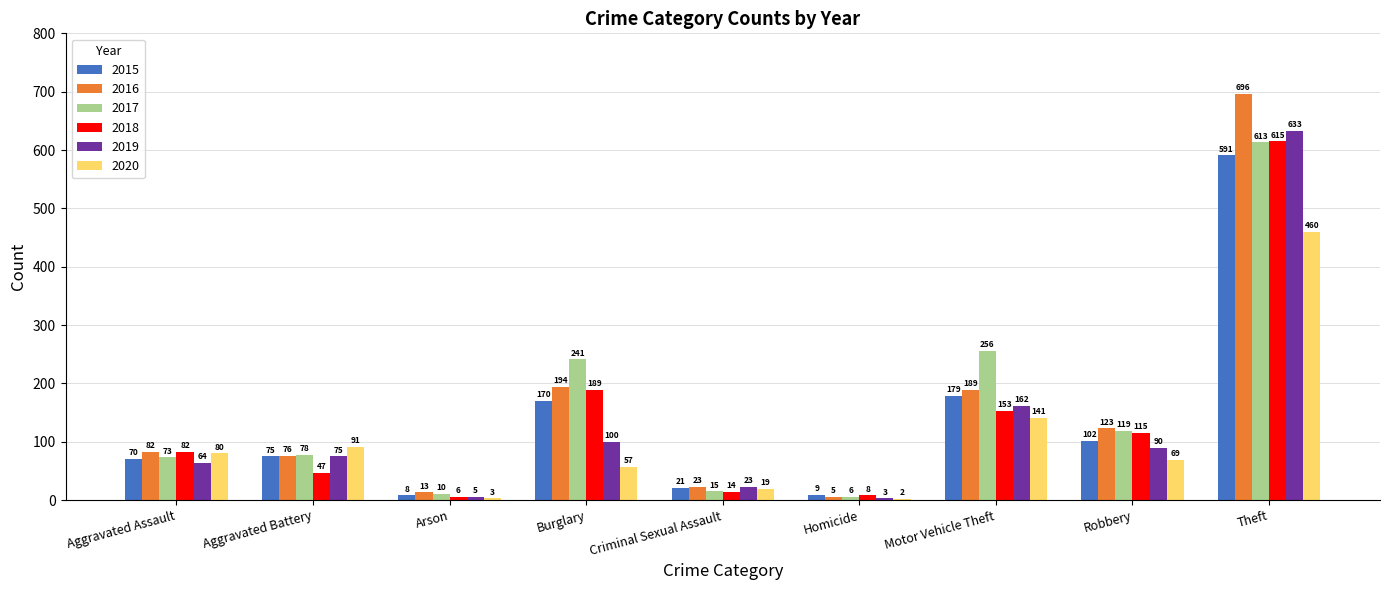

Reading left to right, transcribe all the data shown in this chart.

2015: Aggravated Assault=70	Aggravated Battery=75	Arson=8	Burglary=170	Criminal Sexual Assault=21	Homicide=9	Motor Vehicle Theft=179	Robbery=102	Theft=591
2016: Aggravated Assault=82	Aggravated Battery=76	Arson=13	Burglary=194	Criminal Sexual Assault=23	Homicide=5	Motor Vehicle Theft=189	Robbery=123	Theft=696
2017: Aggravated Assault=73	Aggravated Battery=78	Arson=10	Burglary=241	Criminal Sexual Assault=15	Homicide=6	Motor Vehicle Theft=256	Robbery=119	Theft=613
2018: Aggravated Assault=82	Aggravated Battery=47	Arson=6	Burglary=189	Criminal Sexual Assault=14	Homicide=8	Motor Vehicle Theft=153	Robbery=115	Theft=615
2019: Aggravated Assault=64	Aggravated Battery=75	Arson=5	Burglary=100	Criminal Sexual Assault=23	Homicide=3	Motor Vehicle Theft=162	Robbery=90	Theft=633
2020: Aggravated Assault=80	Aggravated Battery=91	Arson=3	Burglary=57	Criminal Sexual Assault=19	Homicide=2	Motor Vehicle Theft=141	Robbery=69	Theft=460